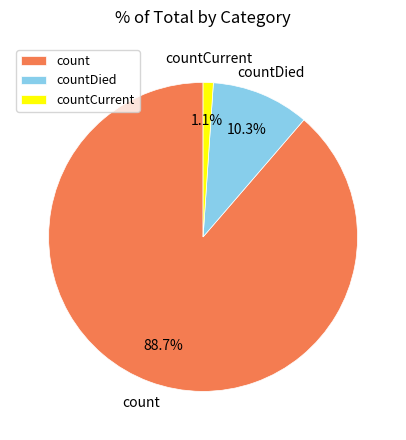

How many slices are in this pie chart?

3